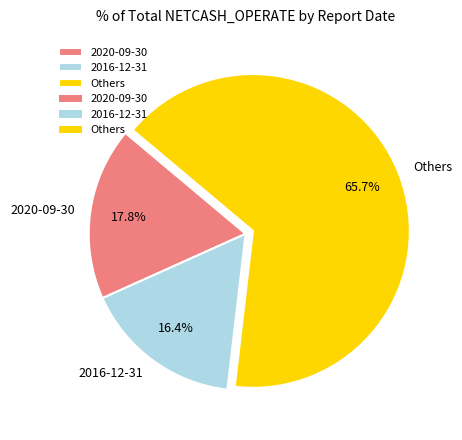

Which slice is the largest?

Others